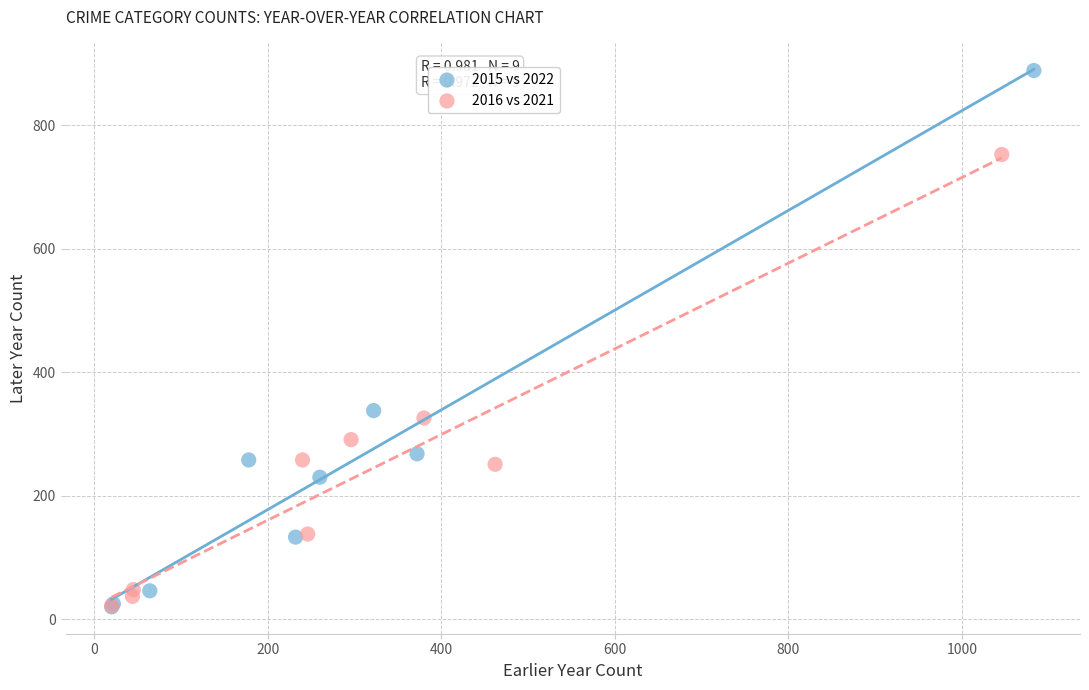

Which series has the largest Y range (max minus min)?

2015 vs 2022